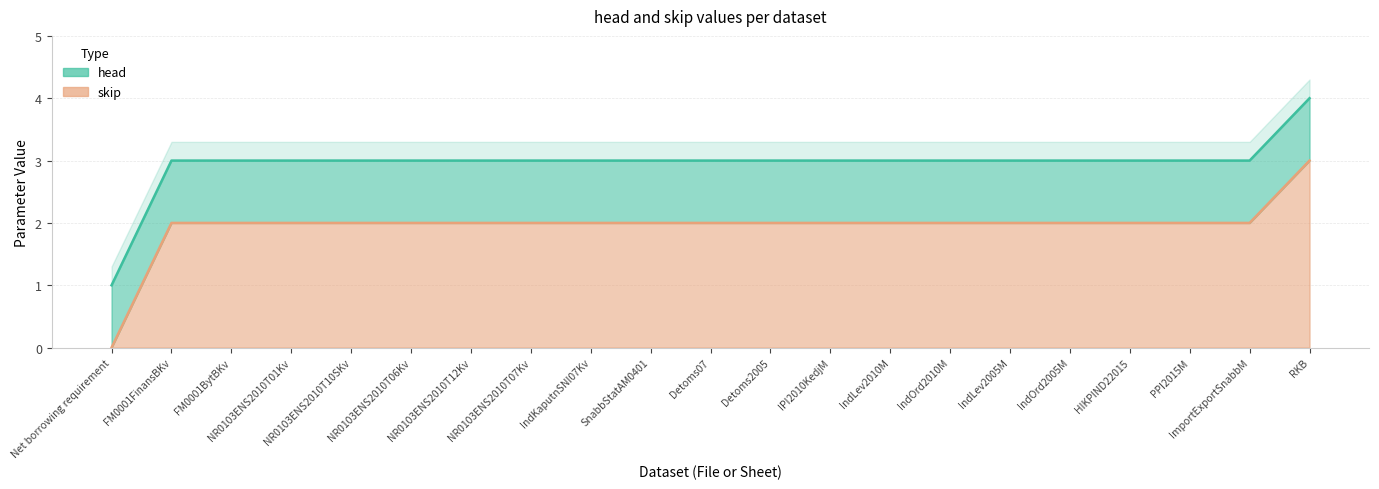

What is the difference between the second highest and minimum values?

2